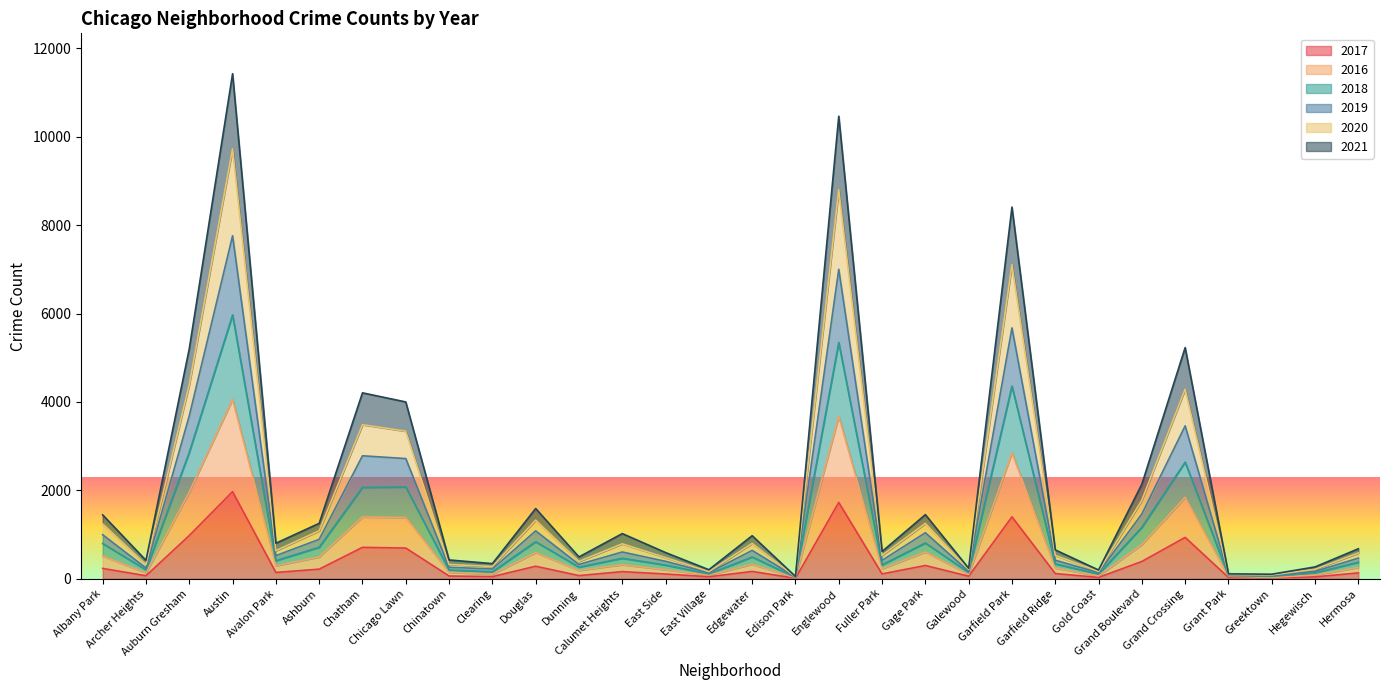

How many interior local valleys does the 2016 series have?

10